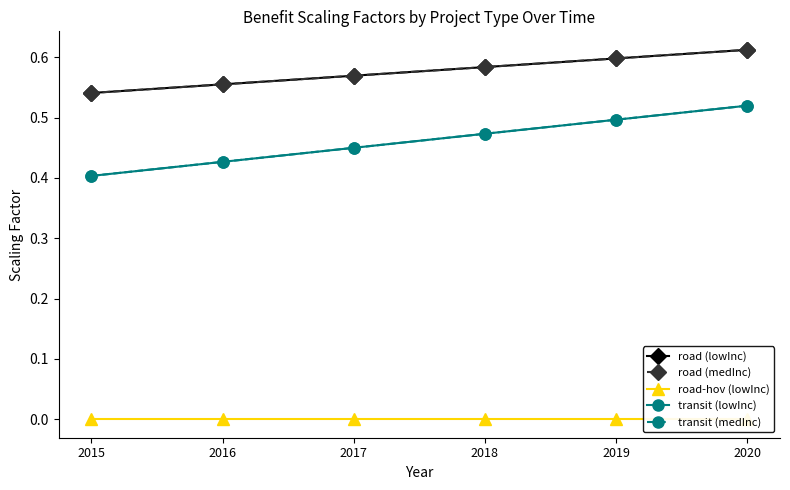

How many lines are shown in the chart?

5